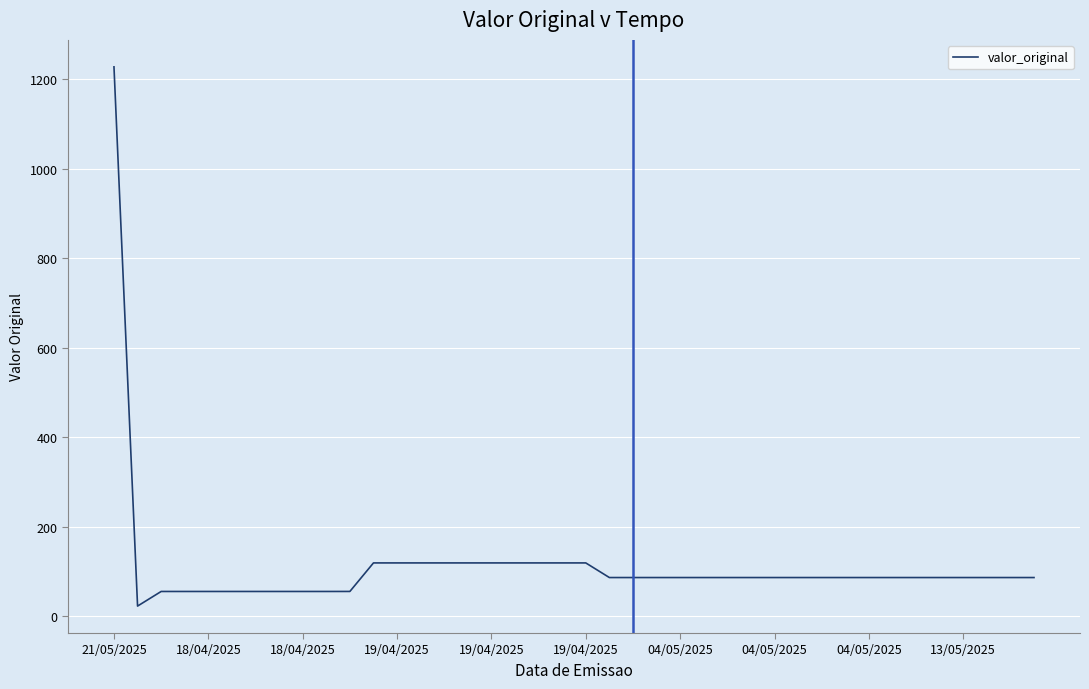

What is the maximum value shown in the chart?

1228.0